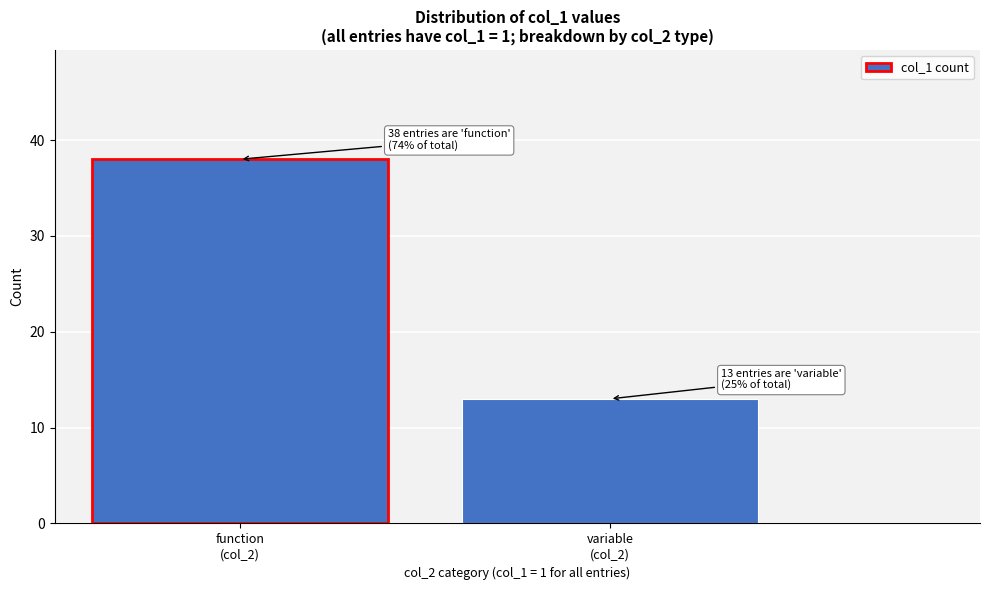

Reading left to right, what are all the values shown in this chart?

38	13